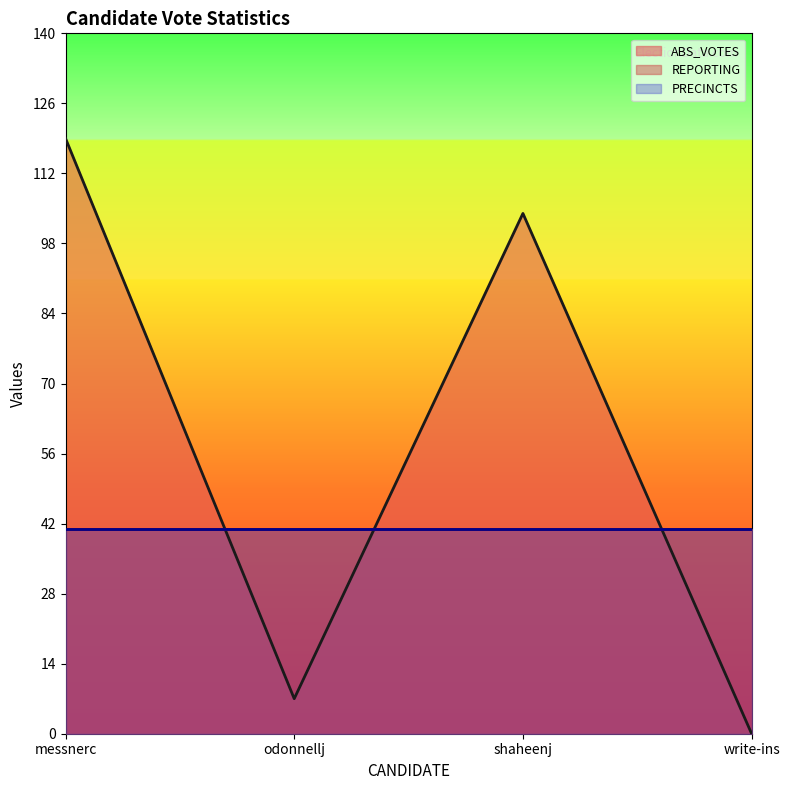

Is it true that ABS_VOTES equals 156 at shaheenj?

False